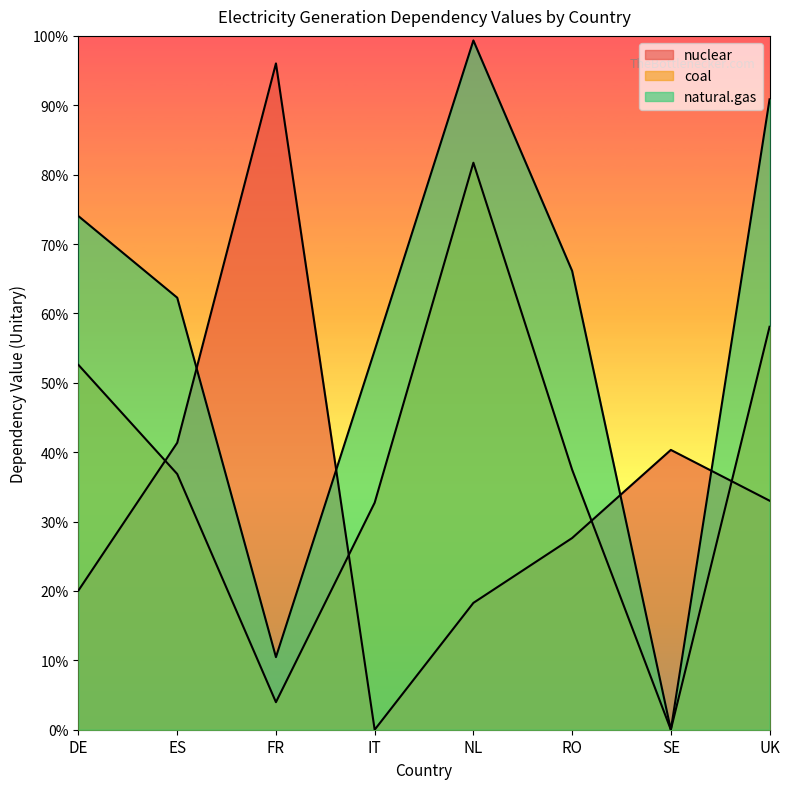

What is the average value of the nuclear series?

0.3